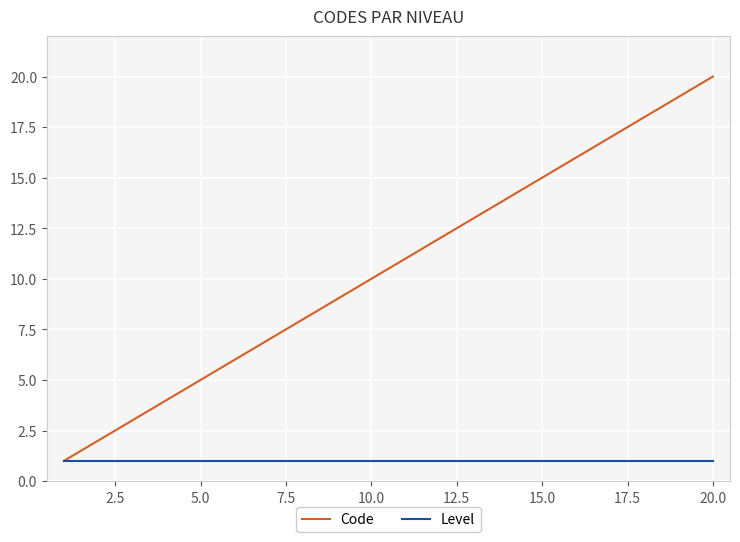

Which series has the widest spread of values?

Code